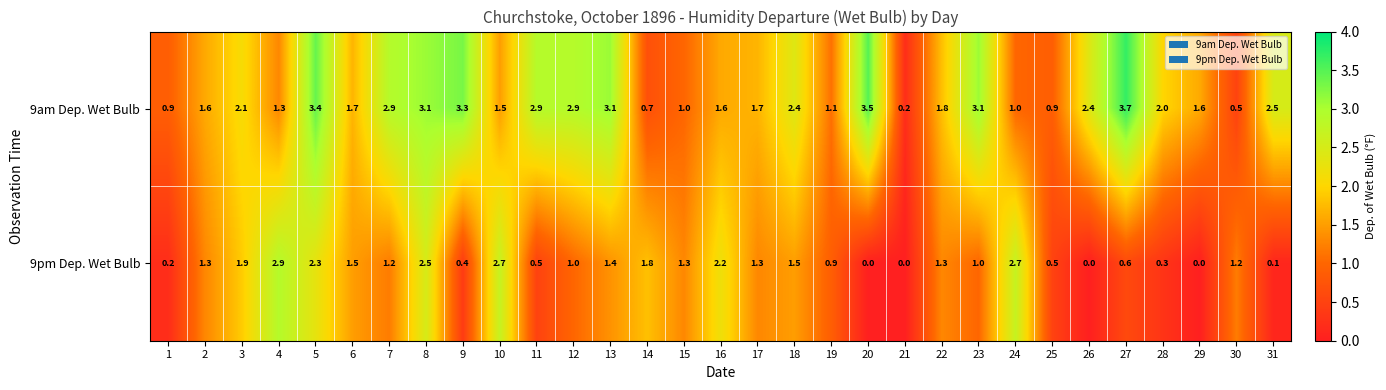

What is the average value of the 9am Dep. Wet Bulb series?

2.0